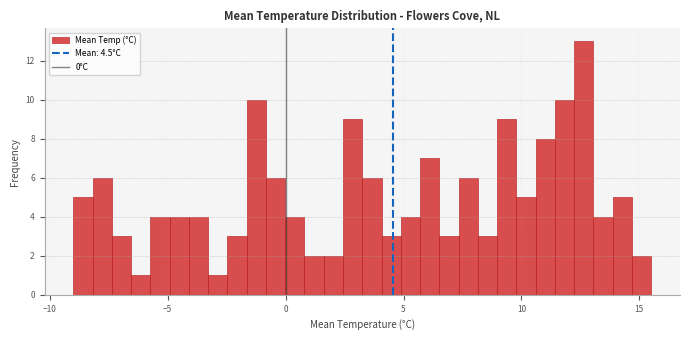

Around what value on the x-axis is the tallest bar? Give the approximate position of its centre, as read against the axis.

12.5